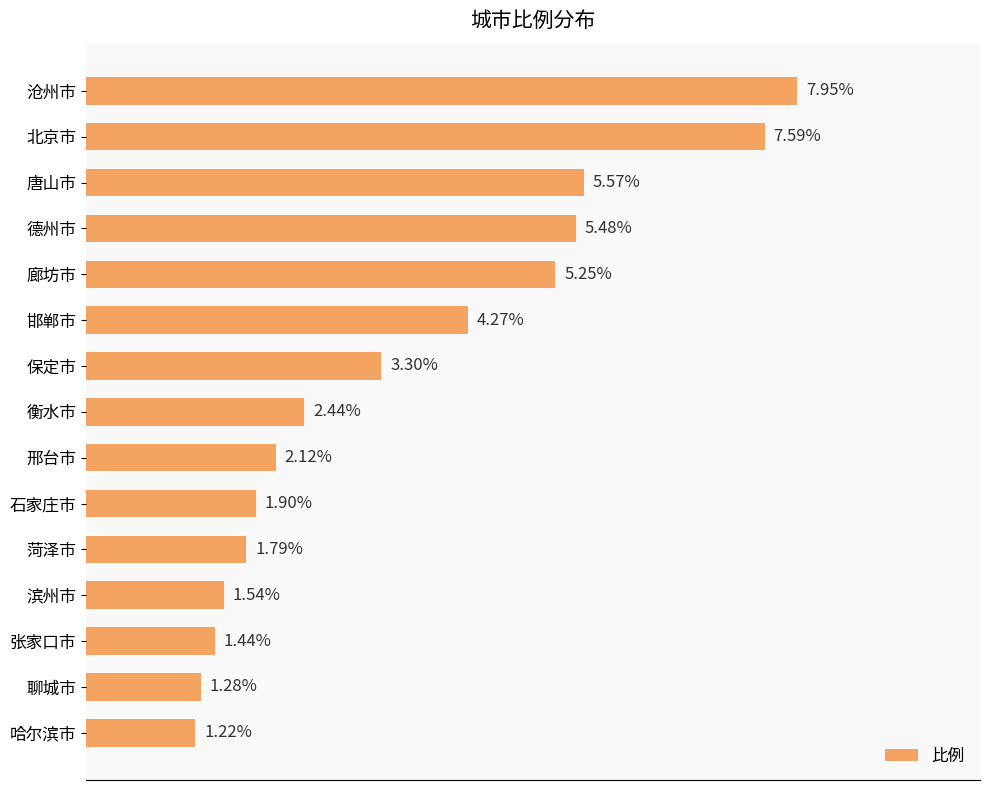

Which label corresponds to the smallest value in the chart?

哈尔滨市